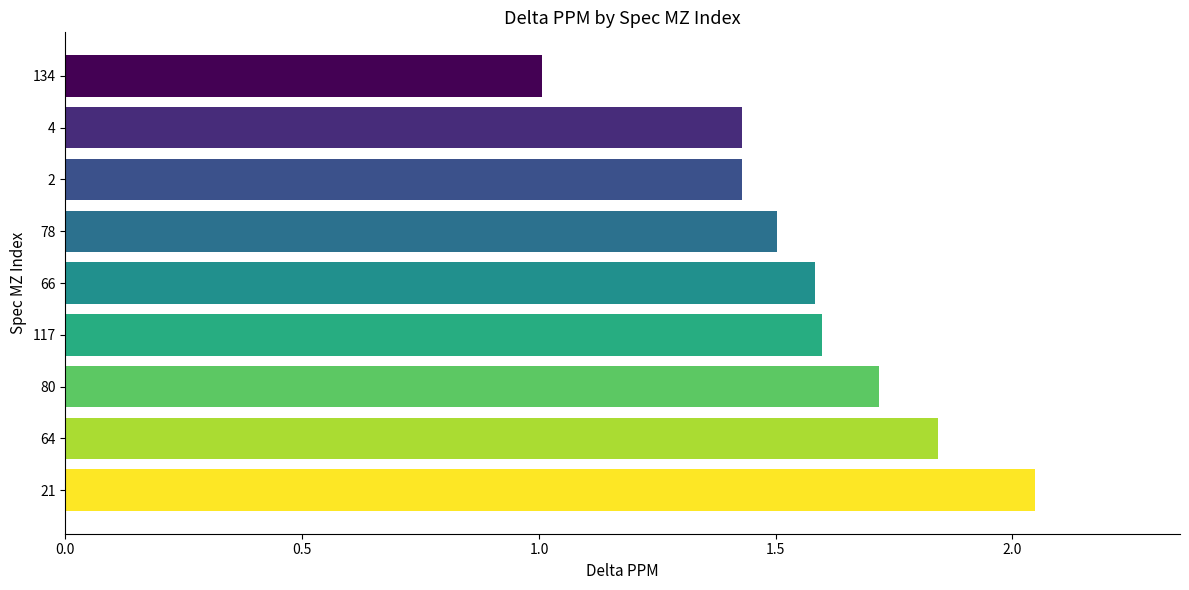

The value at 66 is 1.6. True or false?

True